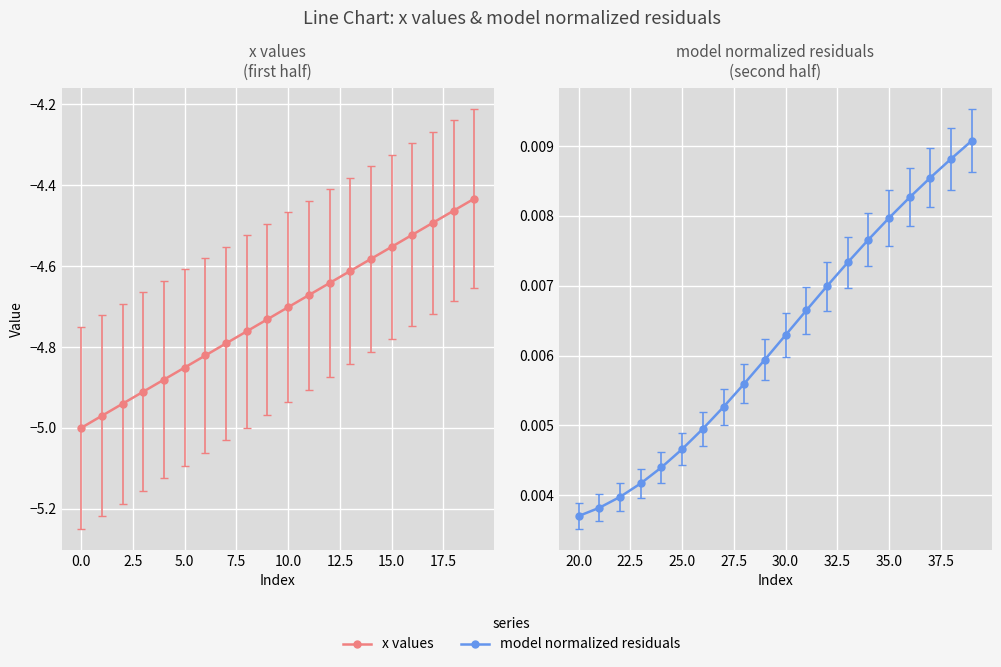

How many lines are shown in the chart?

2